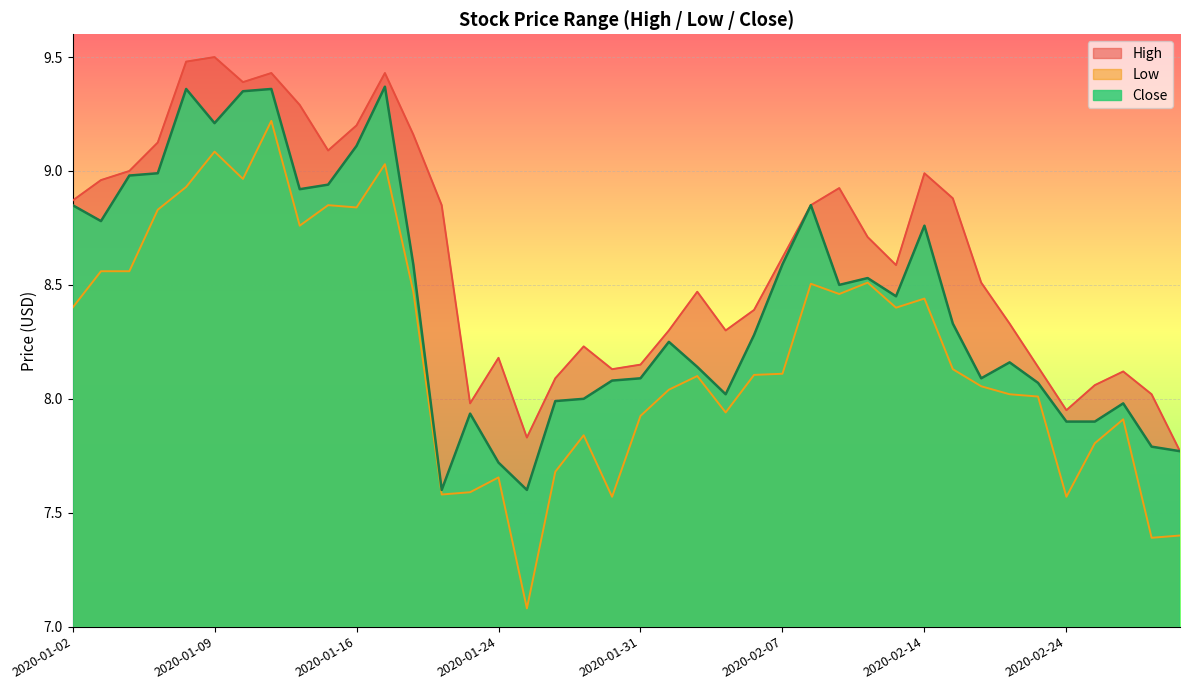

What are all the series names shown in the legend?

High, Low, Close